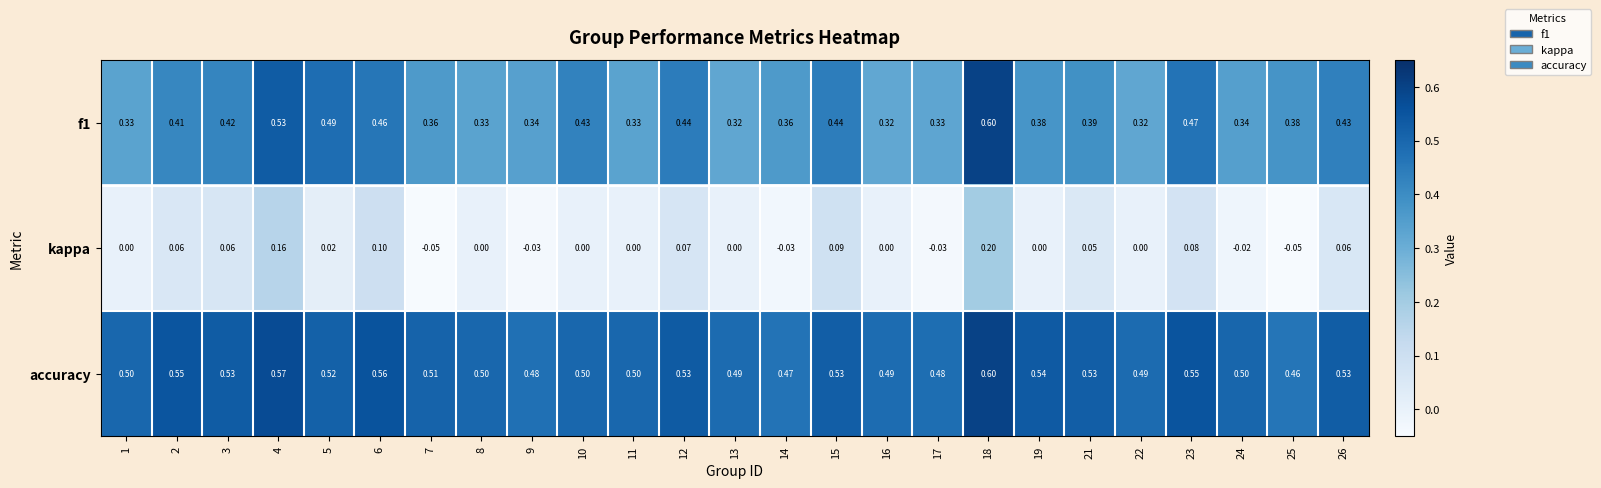

What is the greatest value displayed?

0.6